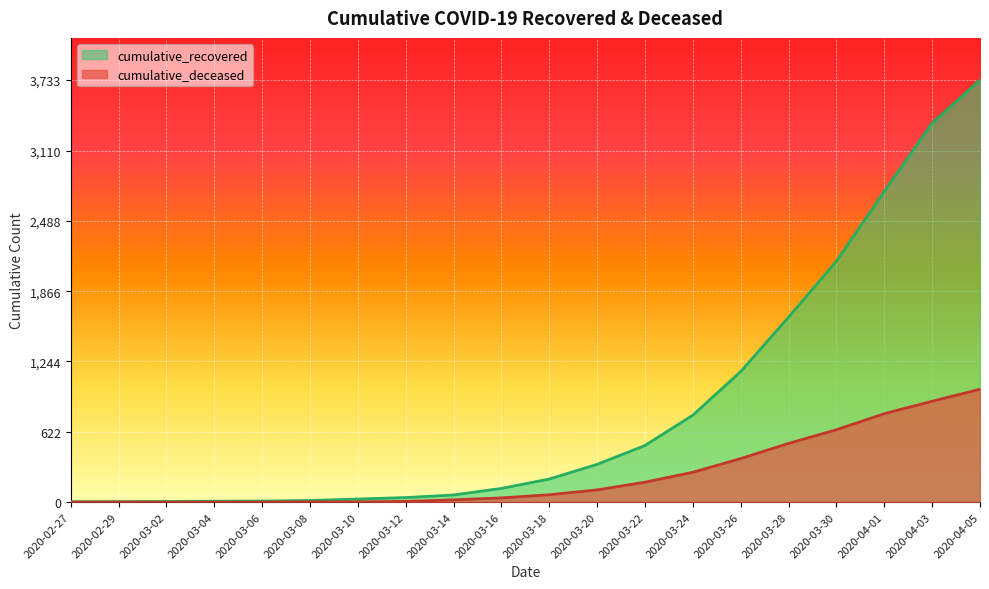

What is the difference between the cumulative_deceased values at 2020-04-05 and 2020-04-03?

106